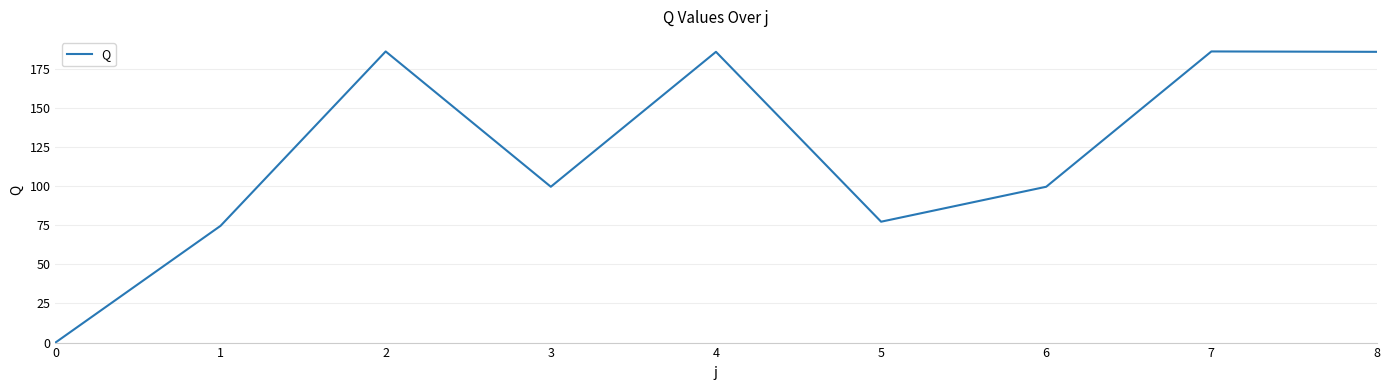

What is the sum of all values?

1094.3